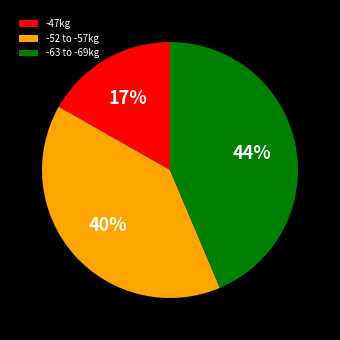

Which has a higher value, -47kg or -52 to -57kg?

-52 to -57kg